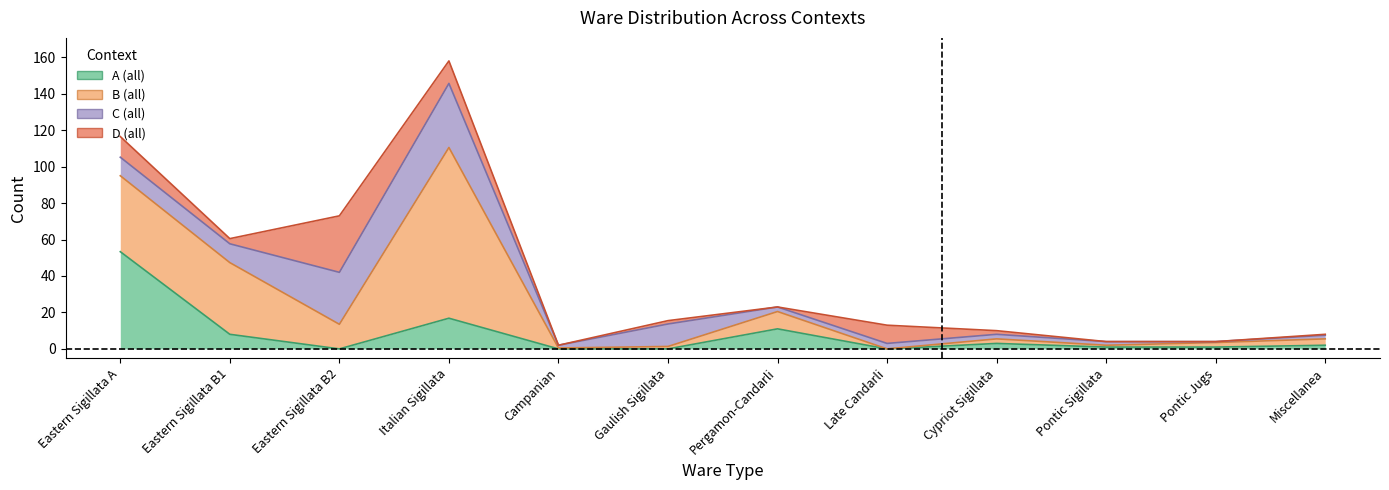

After their last crossing, which series has the higher values: A (all) or D (all)?

A (all)